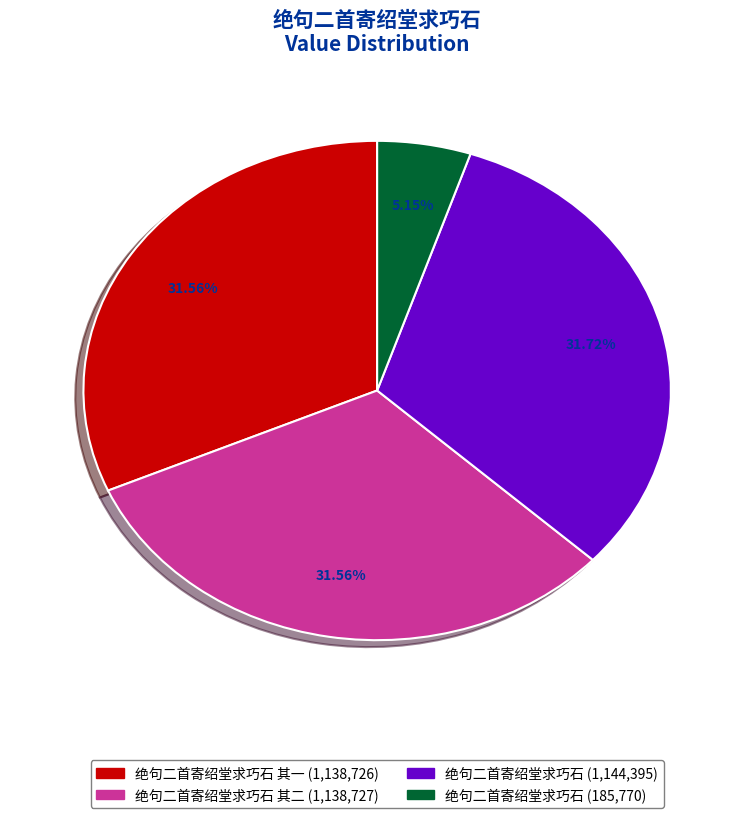

Does any single category account for the majority?

No